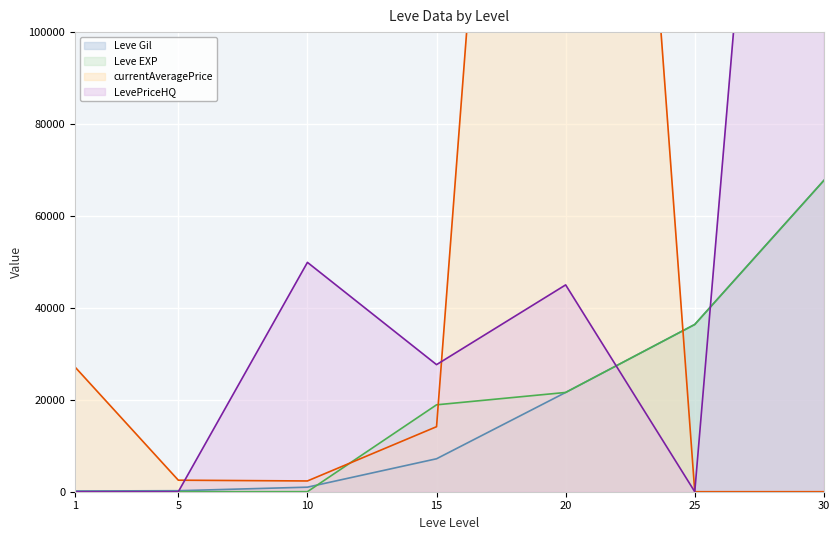

True or false: Leve EXP has a value of 21600 at 20.

True